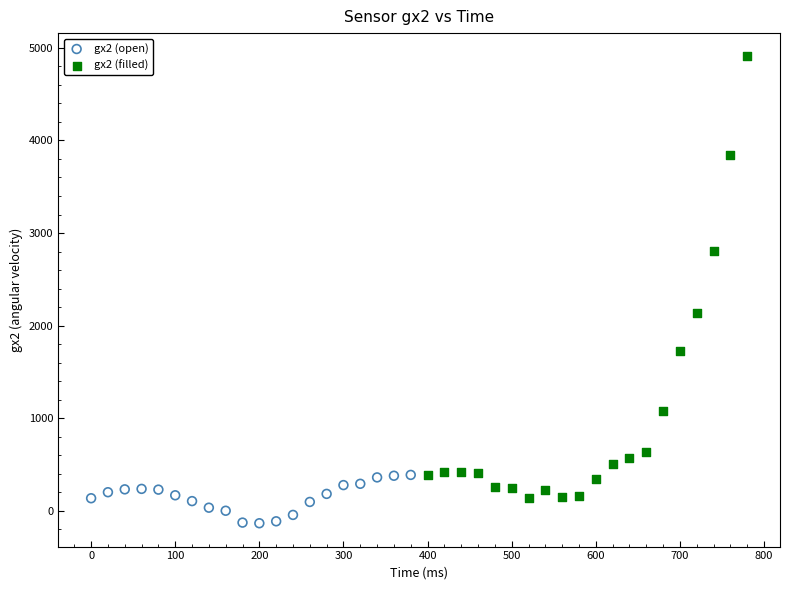

What are all the series names shown in the legend?

gx2 (open), gx2 (filled)